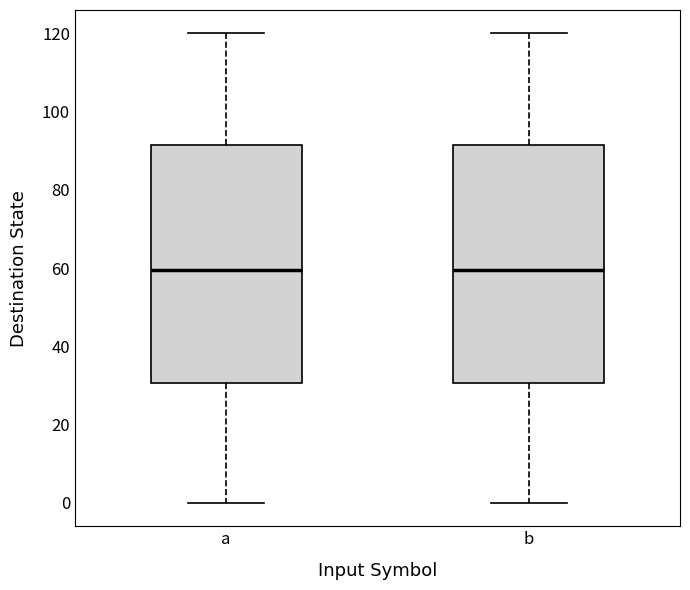

Where is the lower edge of the box for b on the y-axis? The values are not printed on the chart, so give them approximately, as read against the axis.

30